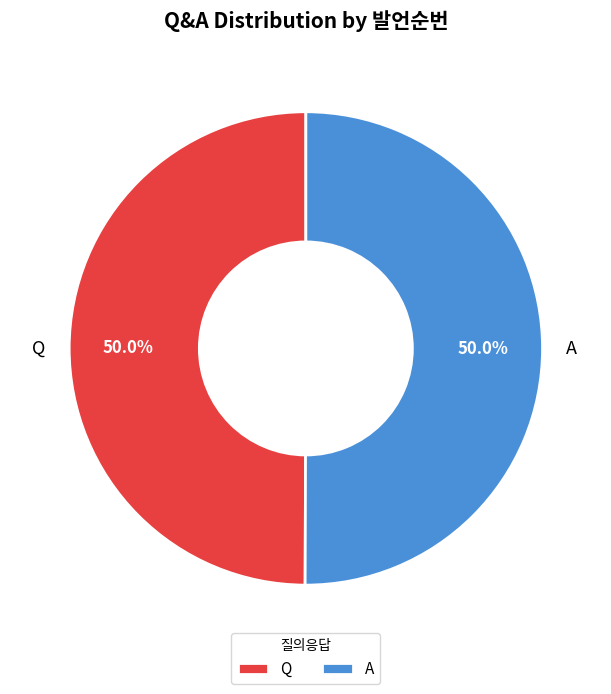

What percentage do Q and A together represent?

100.0%